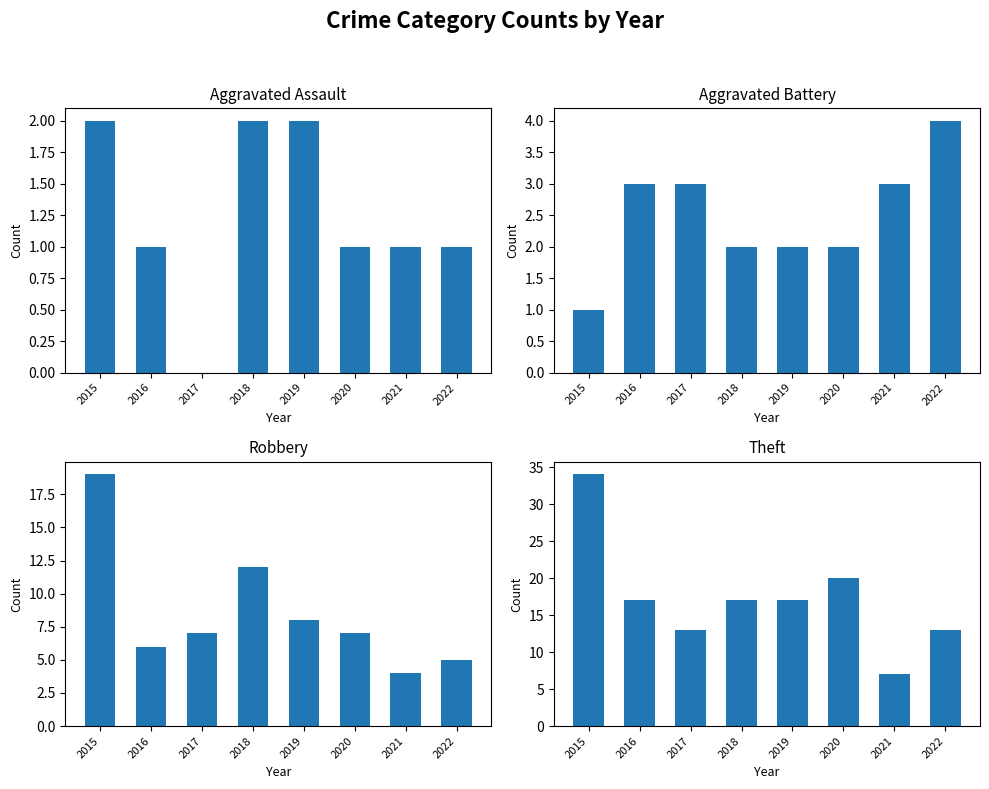

What is the average value of the Theft series?

17